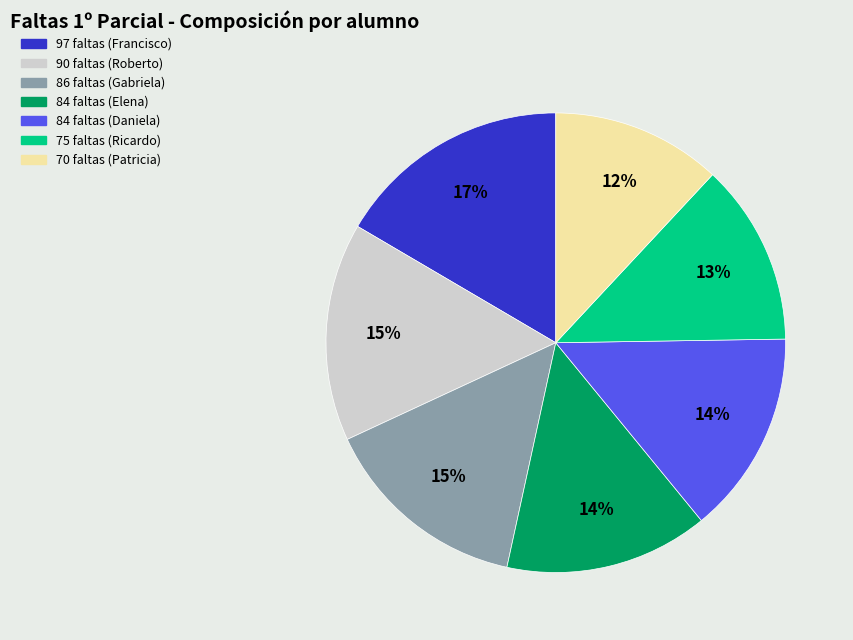

The 84 faltas (Elena) slice represents 1% of the pie. True or false?

False